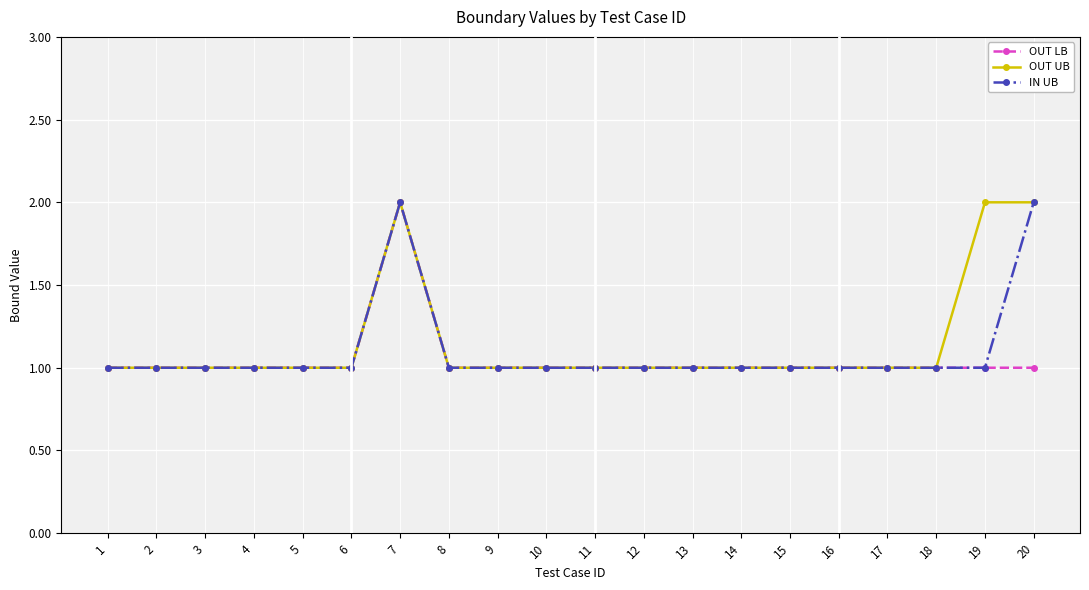

Which series changed the most between 17 and 19?

OUT UB